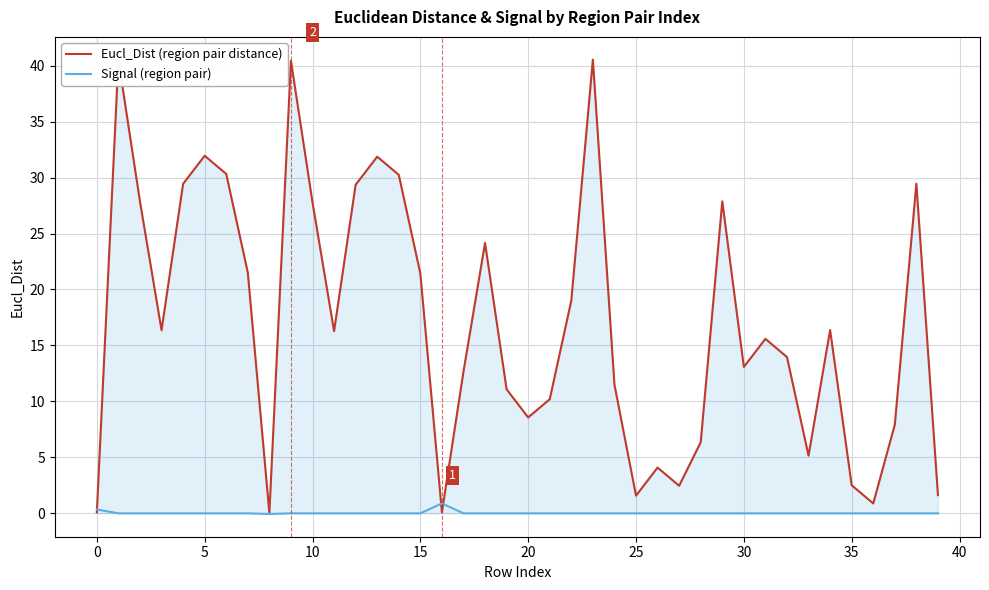

Rank the series by their average value, from lowest to highest.

Signal (region pair), Eucl_Dist (region pair distance)